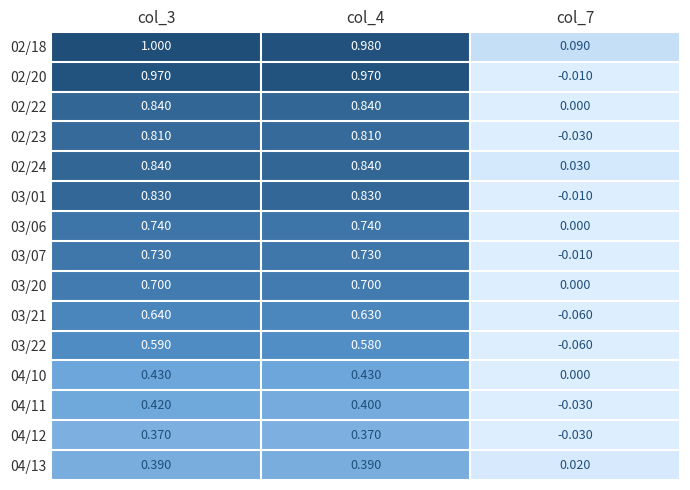

Is the value of 03/06 at col_7 greater than the value of 04/10 at col_3?

No